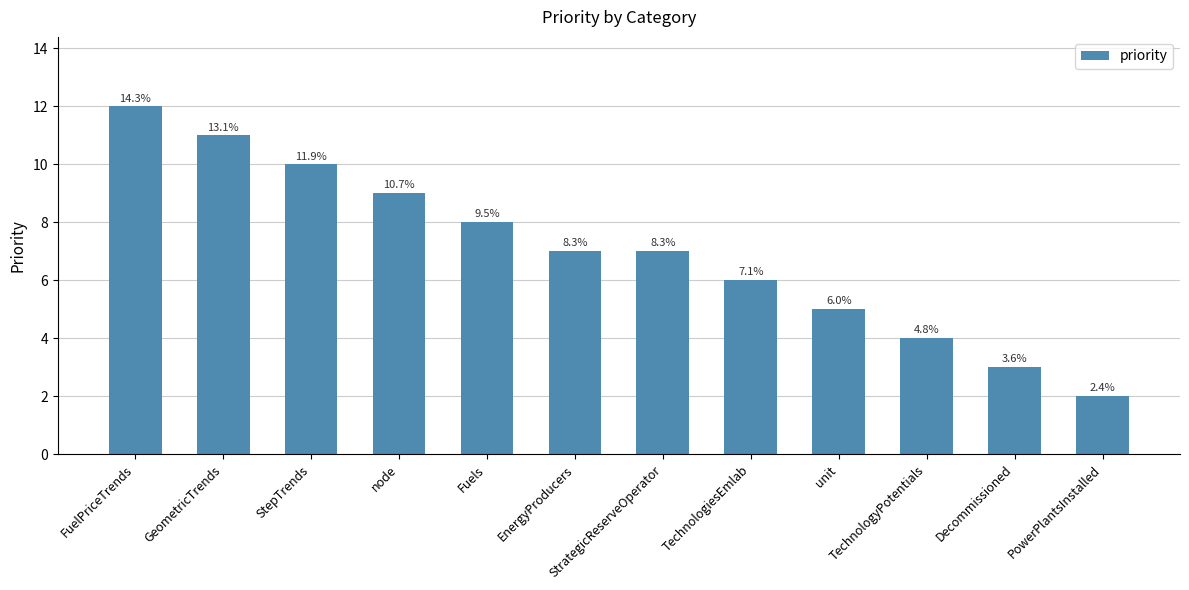

List the labels in order of value, largest first.

FuelPriceTrends, GeometricTrends, StepTrends, node, Fuels, EnergyProducers, StrategicReserveOperator, TechnologiesEmlab, unit, TechnologyPotentials, Decommissioned, PowerPlantsInstalled